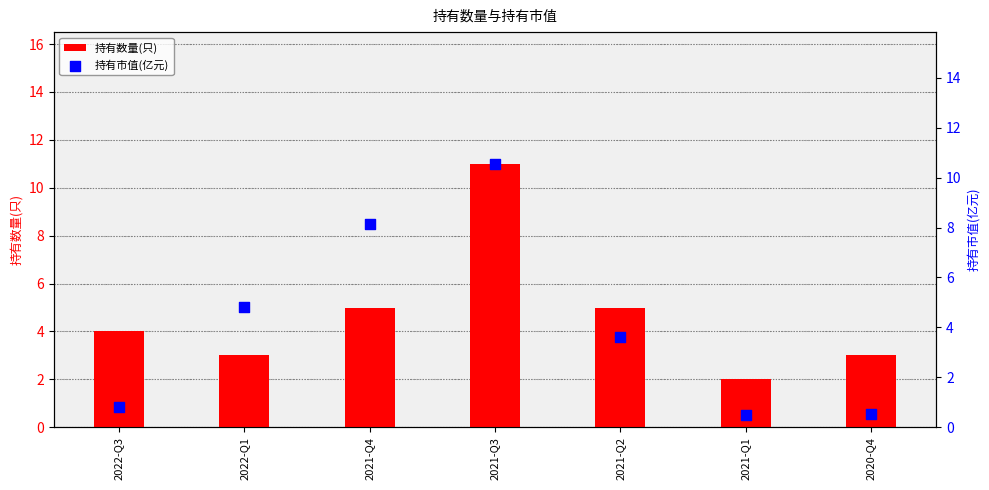

Which series has the widest spread of Y values?

持有市值(亿元)